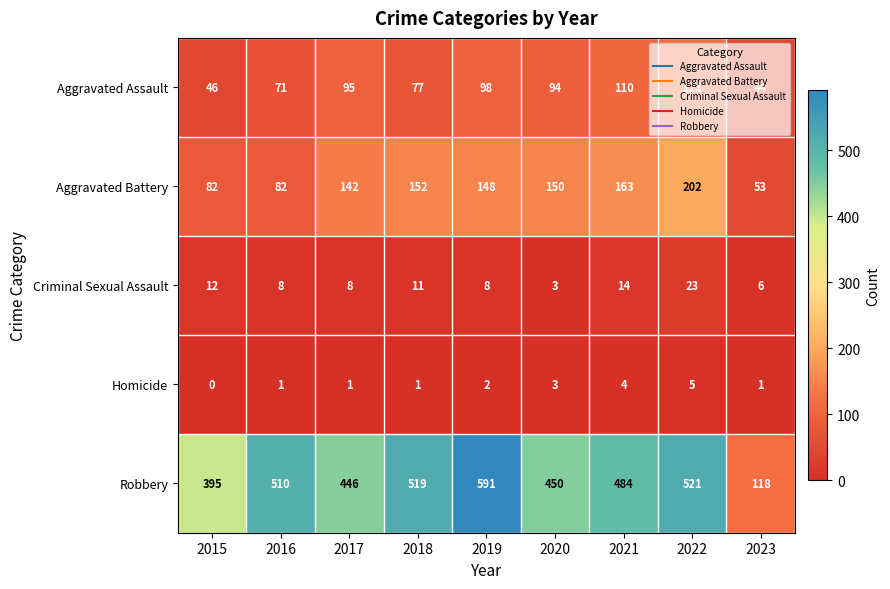

What is the average value of the Aggravated Assault series?

84